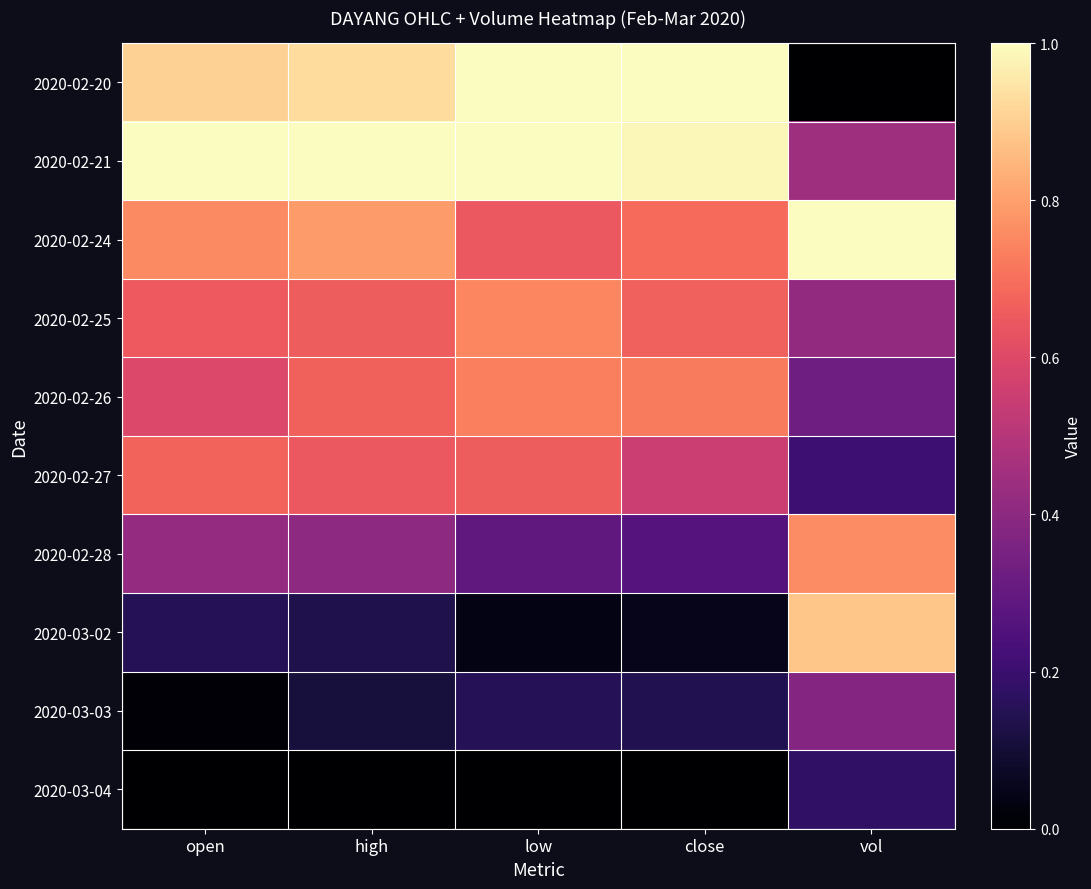

At which category is the sum across all series the highest?

high